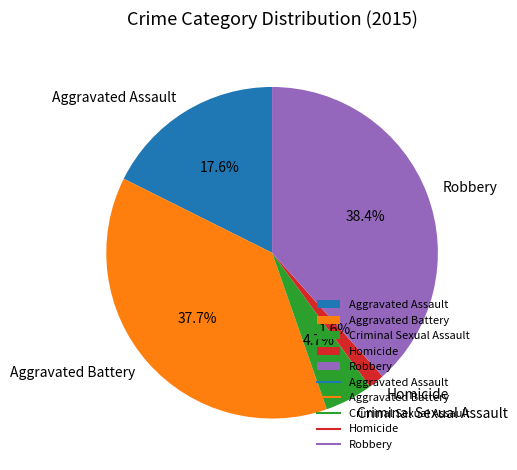

Is the sum of Aggravated Assault and Robbery greater than half?

Yes